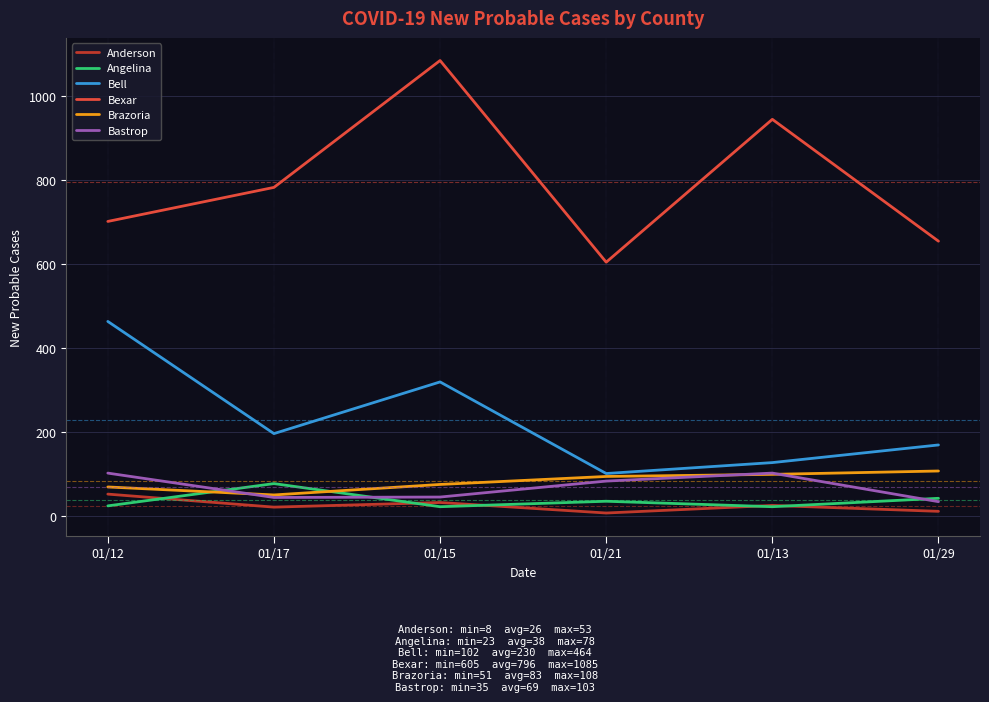

Which series has the largest total across all categories?

Bexar